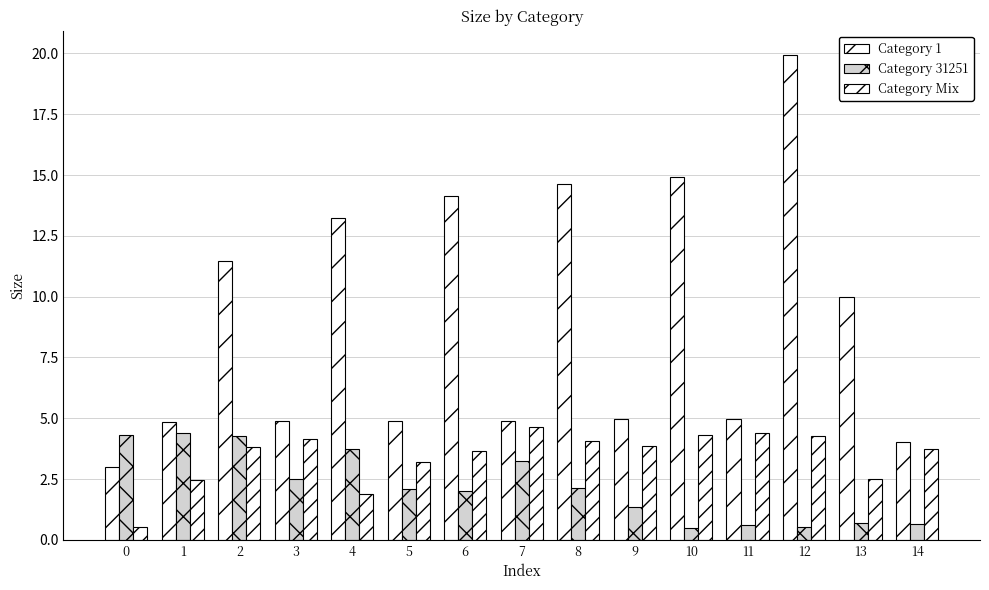

What is the spread (max minus min) of values at 11?

4.3